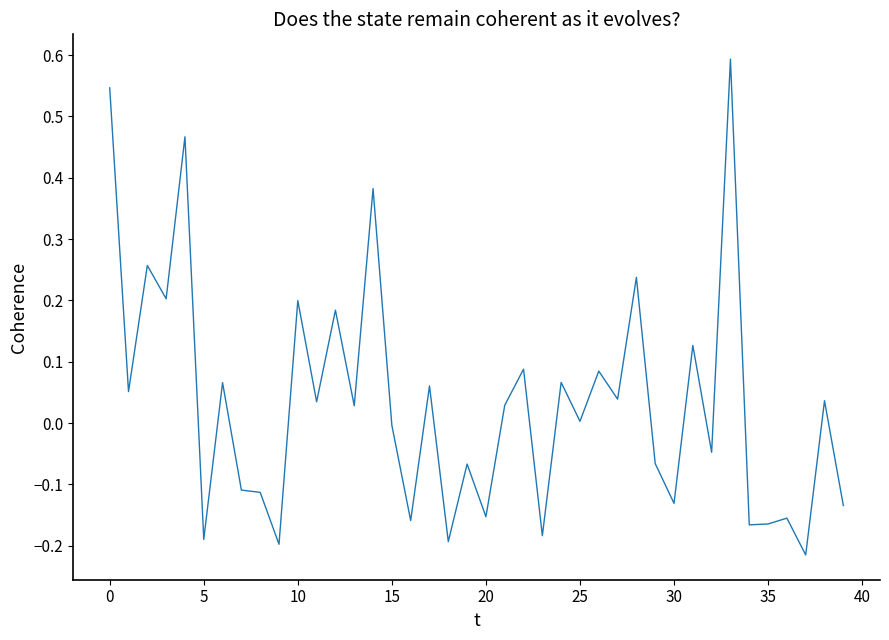

What is the sum of all values?

1.3